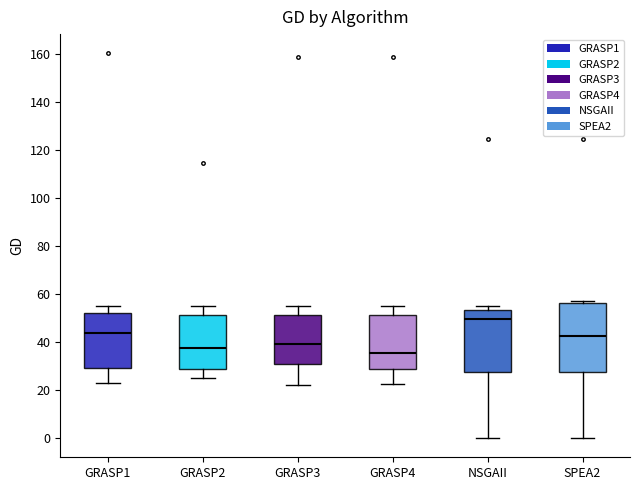

Where does the lower whisker of the box for GRASP3 end on the y-axis? The values are not printed on the chart, so give them approximately, as read against the axis.

22